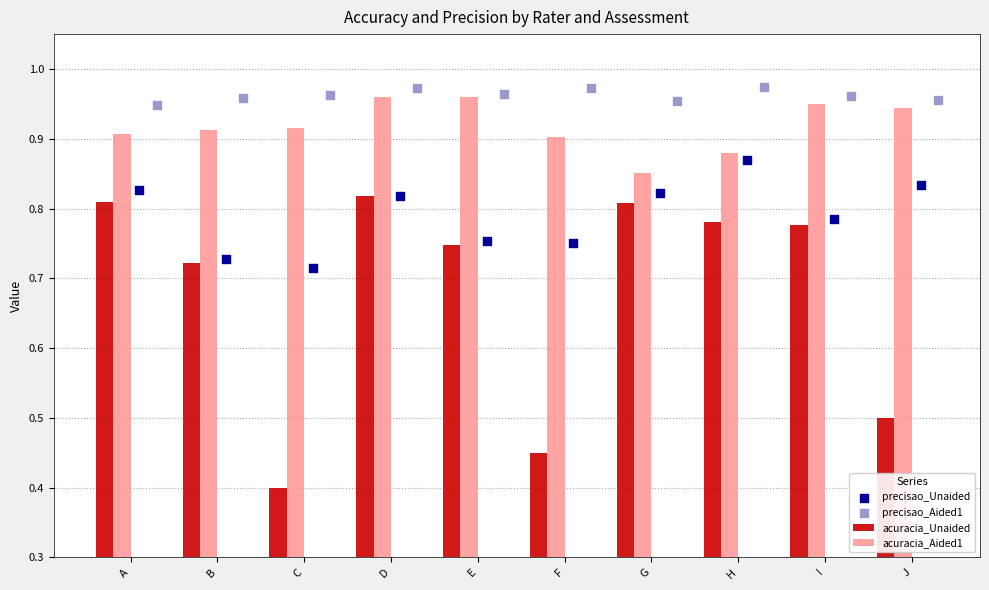

Which series contains the lowest Y value?

acuracia_Unaided